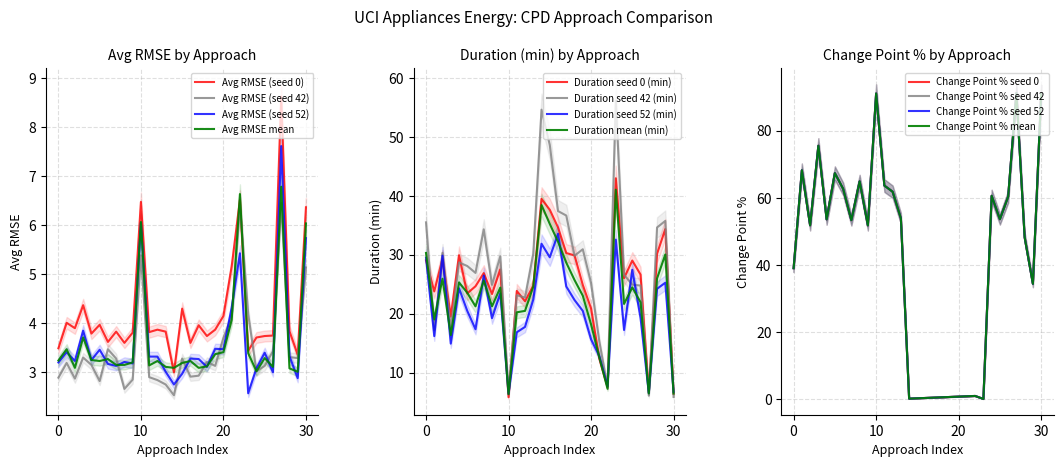

Which series has the widest spread of values?

Avg RMSE (seed 0)